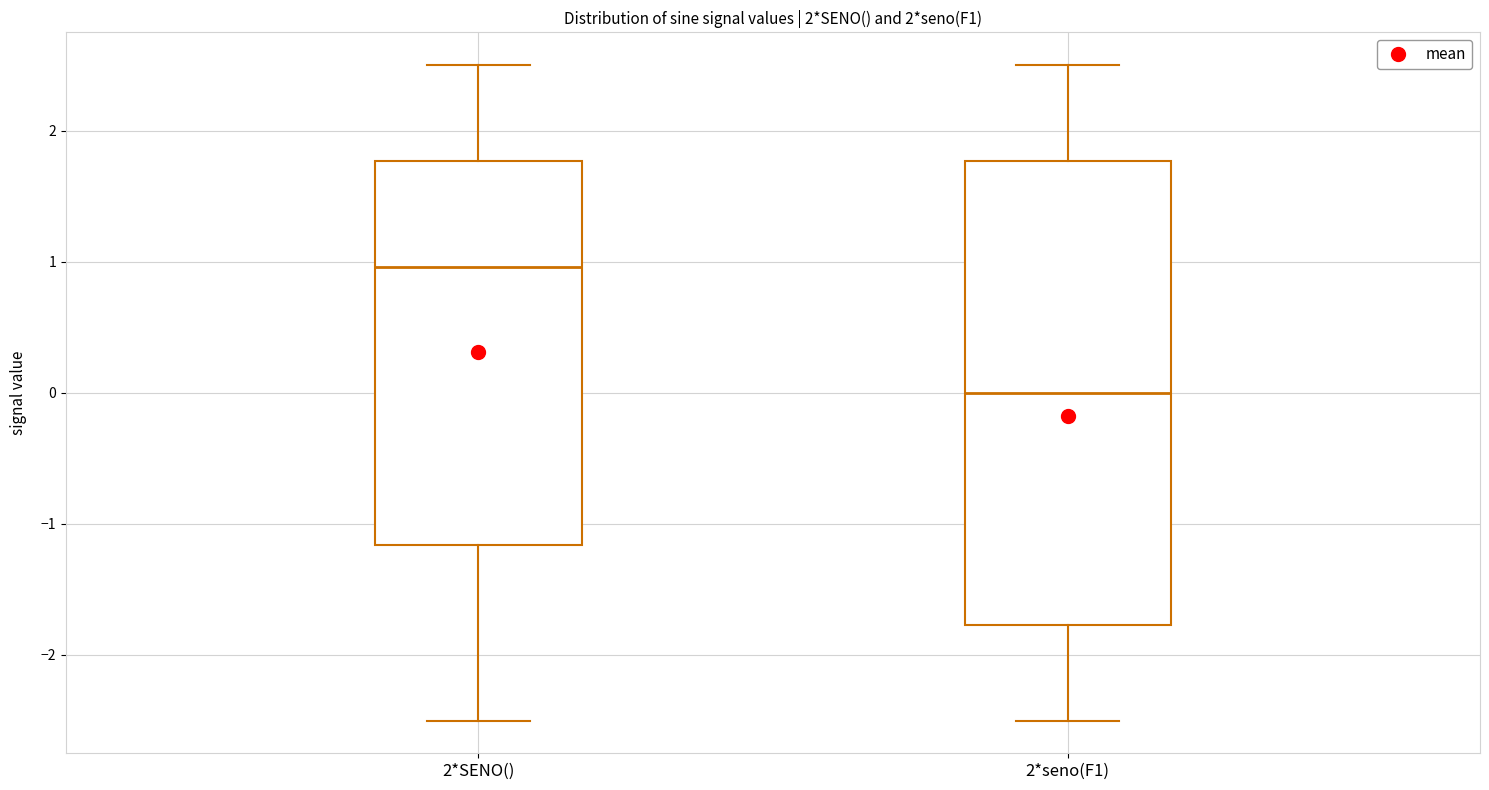

Reading left to right, transcribe this box plot: for each box, give where its median line is, the range the box spans, and where its two whiskers end, as read against the y-axis. The values are not printed on the chart, so give them approximately, as read against the axis.

2*SENO(): median 1.0, box -1.2 to 1.8, whiskers -2.5 to 2.5
2*seno(F1): median 0.0, box -1.8 to 1.8, whiskers -2.5 to 2.5